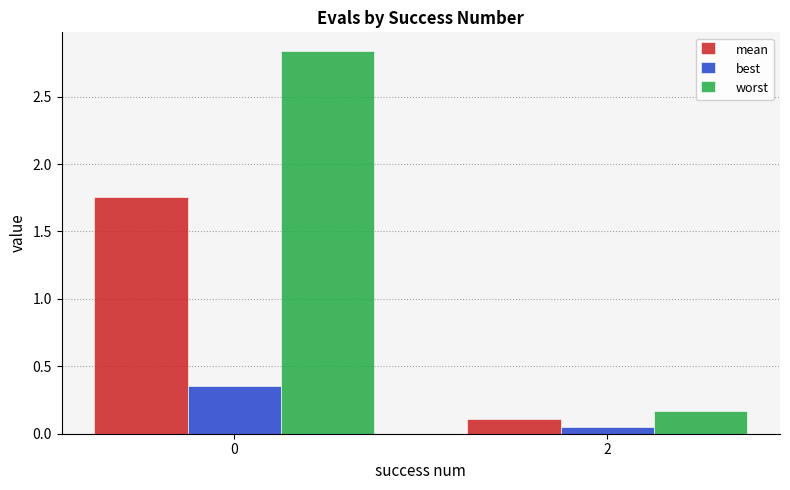

What is the sum of all worst values?

3.0